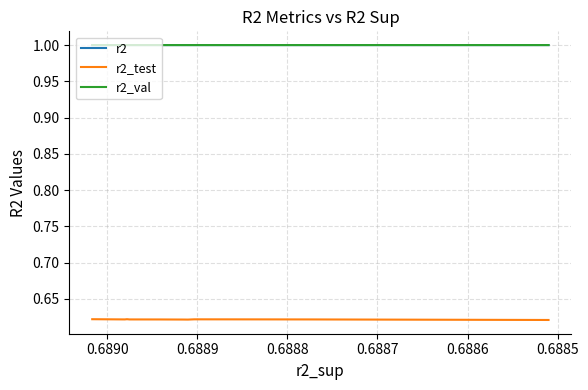

What is the lowest value of the r2_val series?

1.0